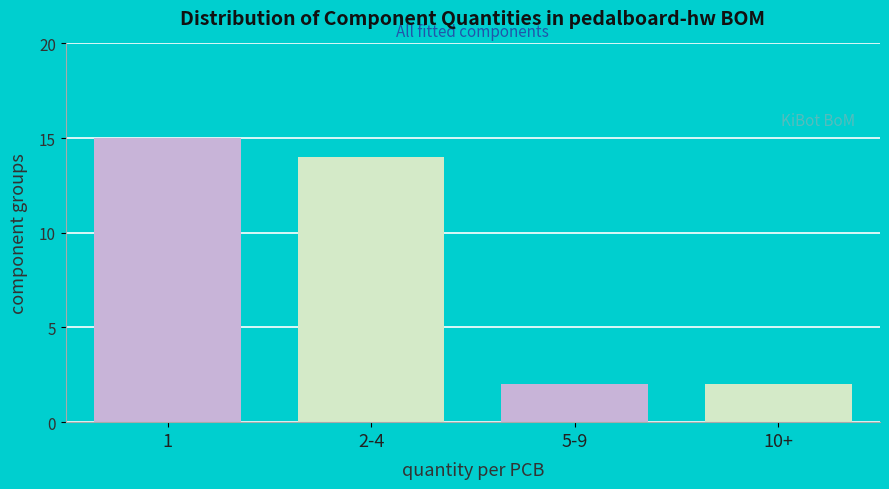

Reading left to right, list all the values displayed in this chart.

15	14	2	2